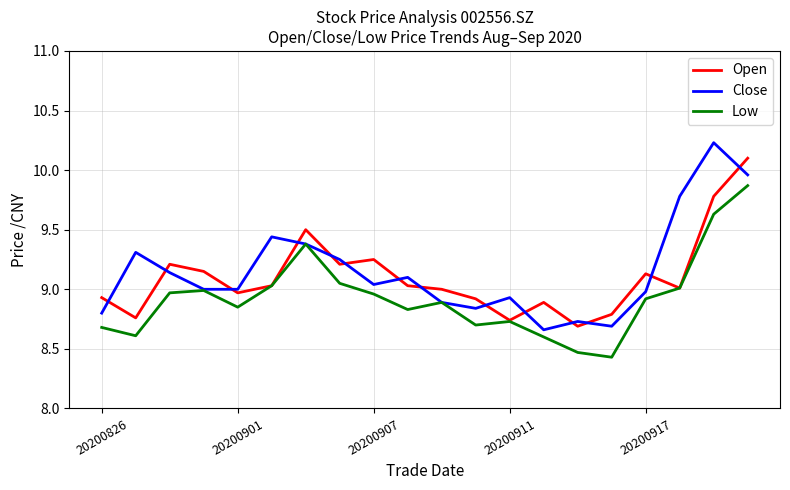

What is the smallest value displayed?

8.4